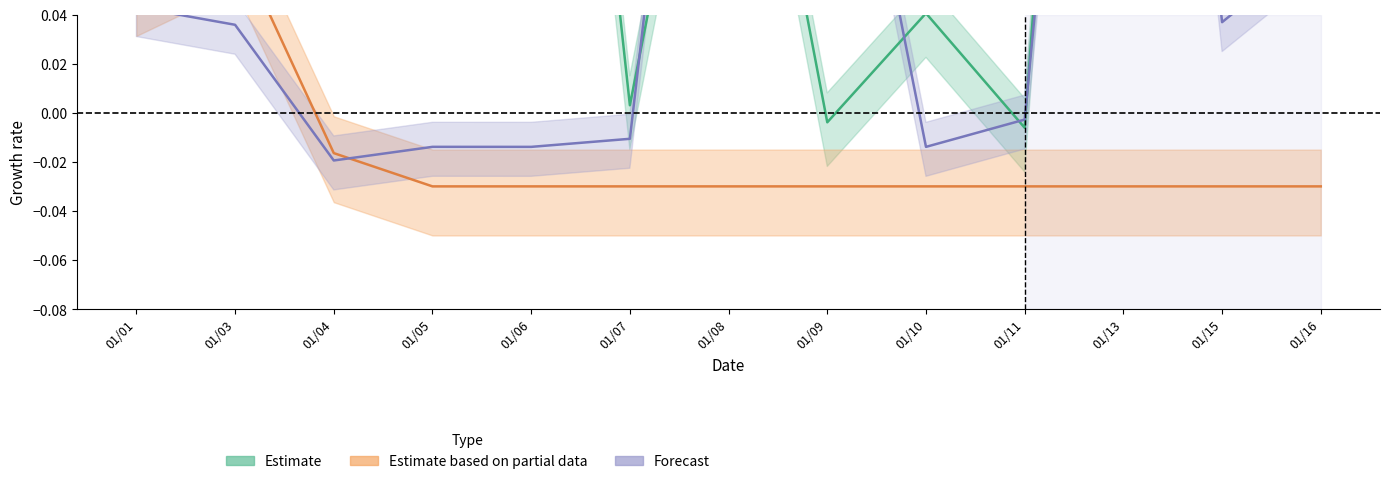

Reading left to right, list all the values displayed in this chart.

Estimate: 0.5	0.5	0.5	0.5	0.4	0.0	0.2	-0.0	0.0	-0.0	0.5	0.5	0.5
Estimate based on partial data: 0.1	0.1	-0.0	-0.0	-0.0	-0.0	-0.0	-0.0	-0.0	-0.0	-0.0	-0.0	-0.0
Forecast: 0.0	0.0	-0.0	-0.0	-0.0	-0.0	0.3	0.2	-0.0	-0.0	0.4	0.0	0.1